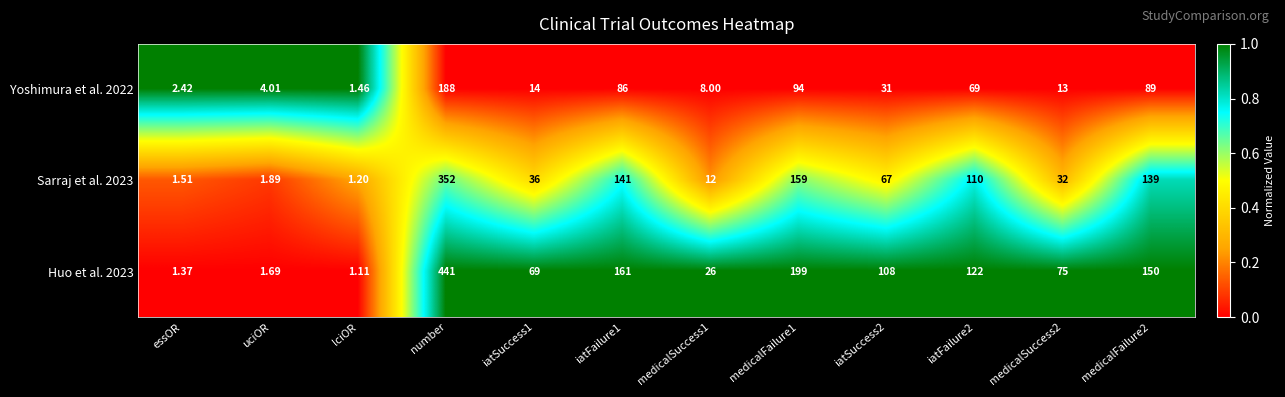

At which label does Sarraj et al. 2023 first exceed 67?

number